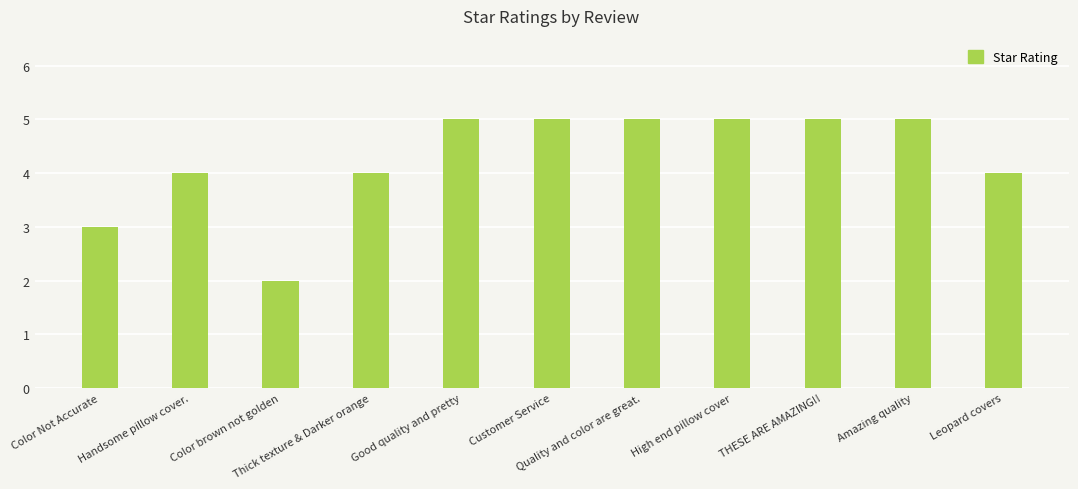

What is the label of the 7th bar from the left?

Quality and color are great.